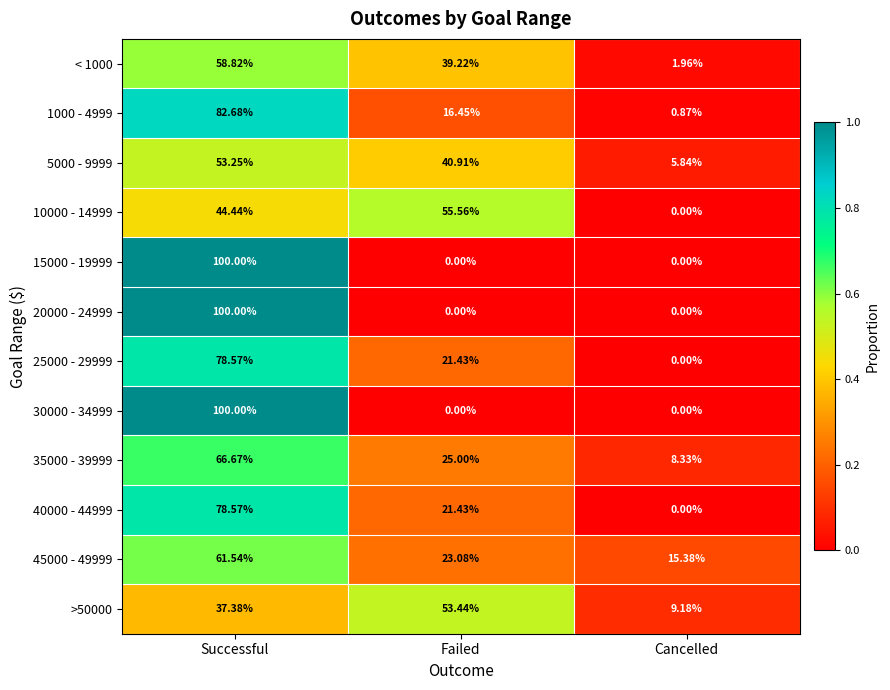

At which category is the sum across all series the highest?

Successful